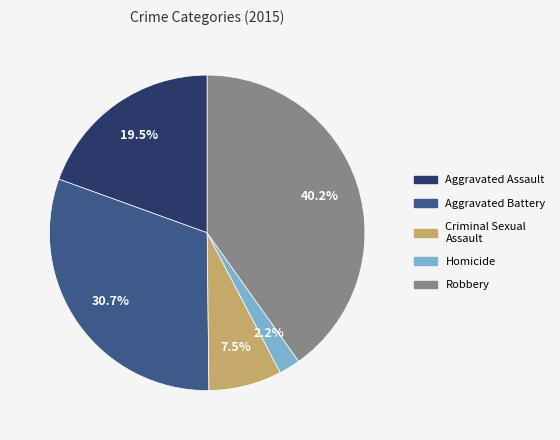

How many slices are in this pie chart?

5